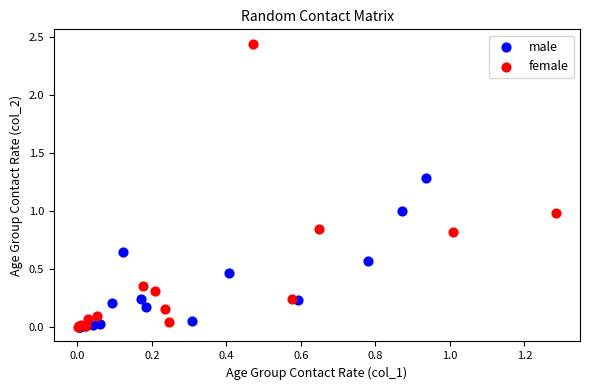

Which series has the largest Y range (max minus min)?

female